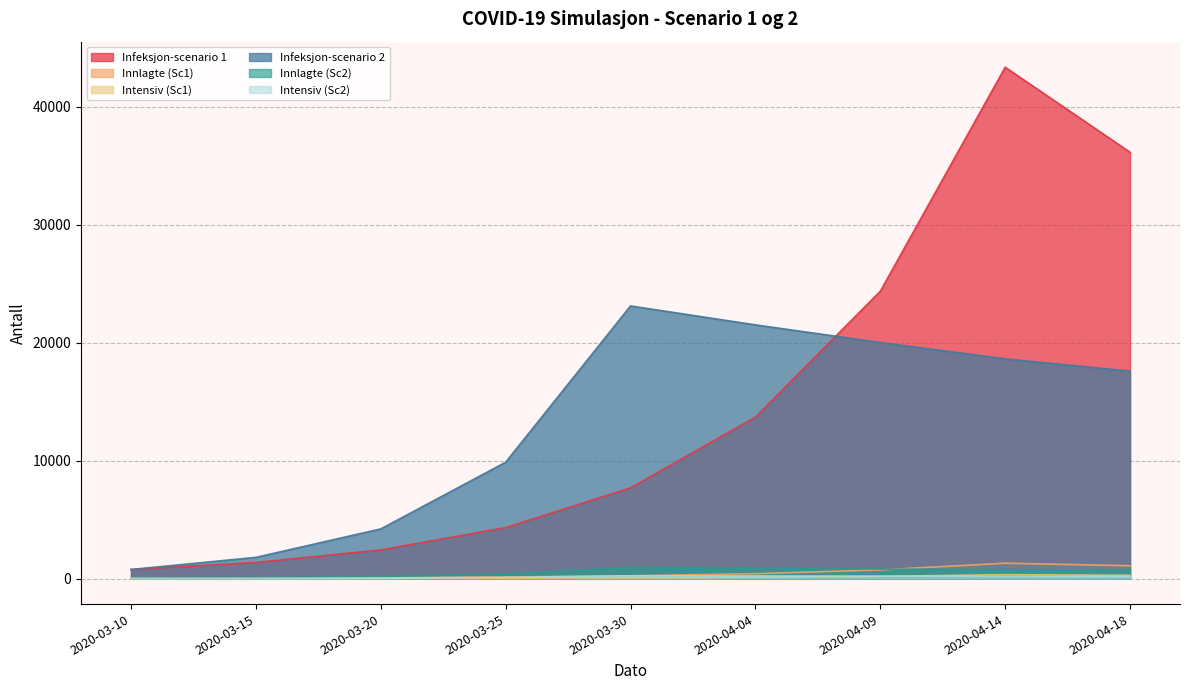

Which series changed the most between 2020-03-15 and 2020-03-25?

Infeksjon-scenario 2